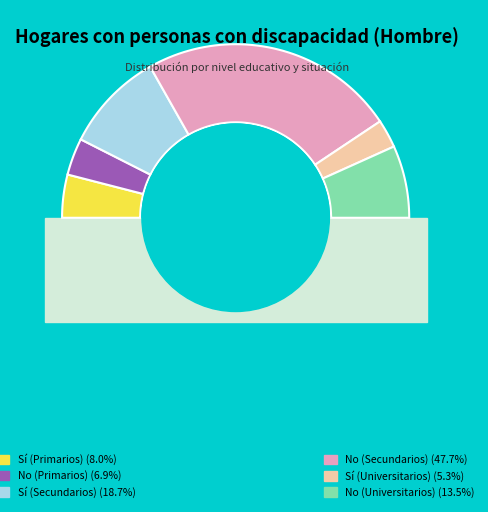

Which slice is the largest?

No (Secundarios)